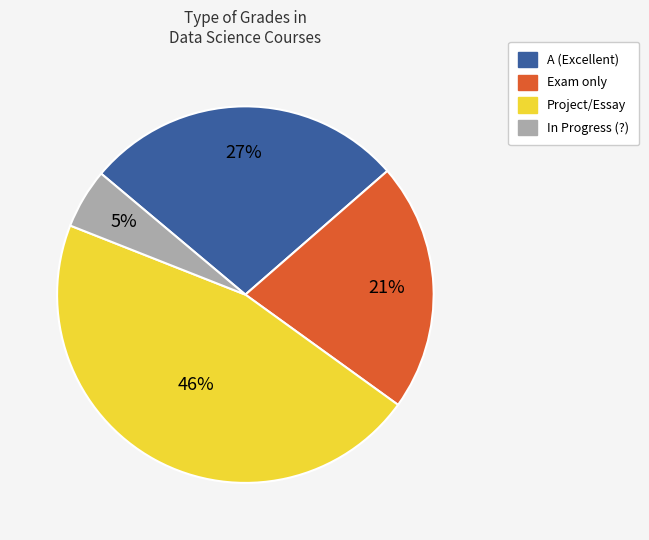

Is there a majority slice in this chart?

No